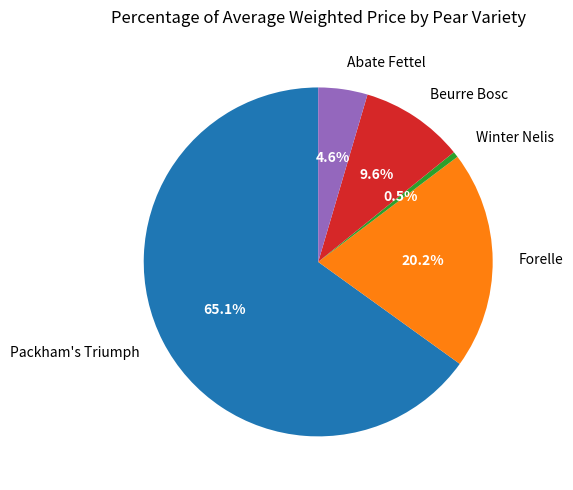

What portion of the pie excludes Abate Fettel?

95.4%